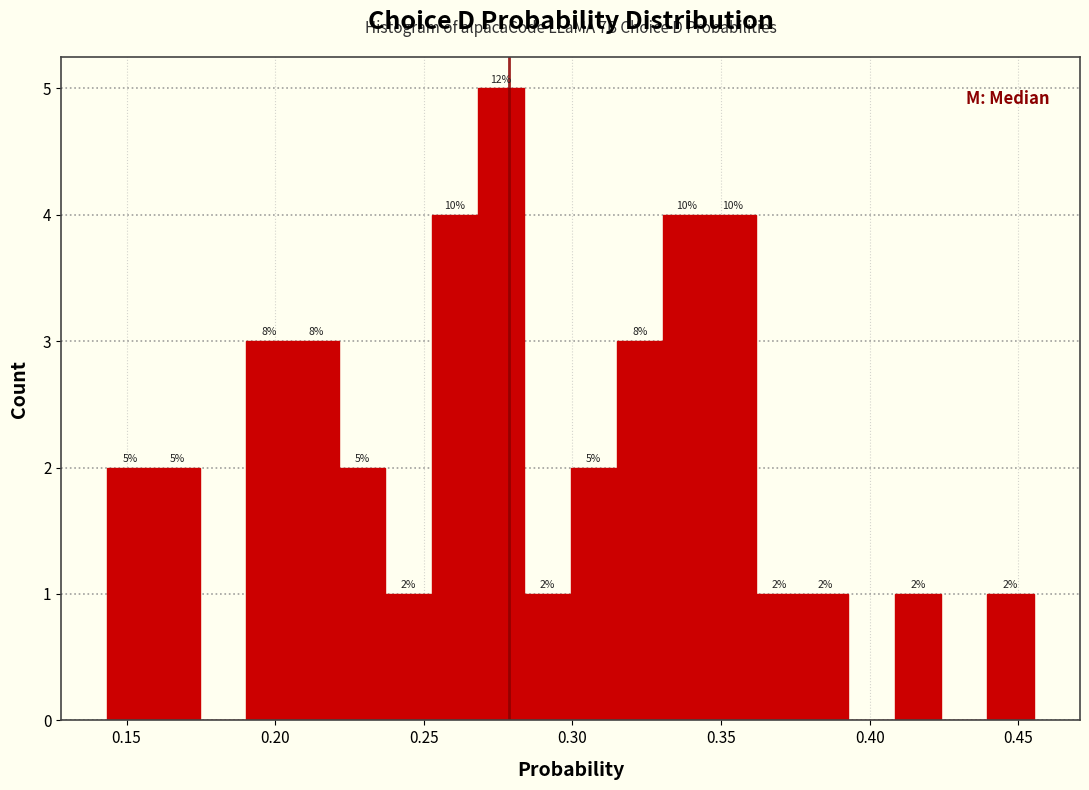

Read against the x-axis, roughly where is the centre of the tallest bar?

0.275